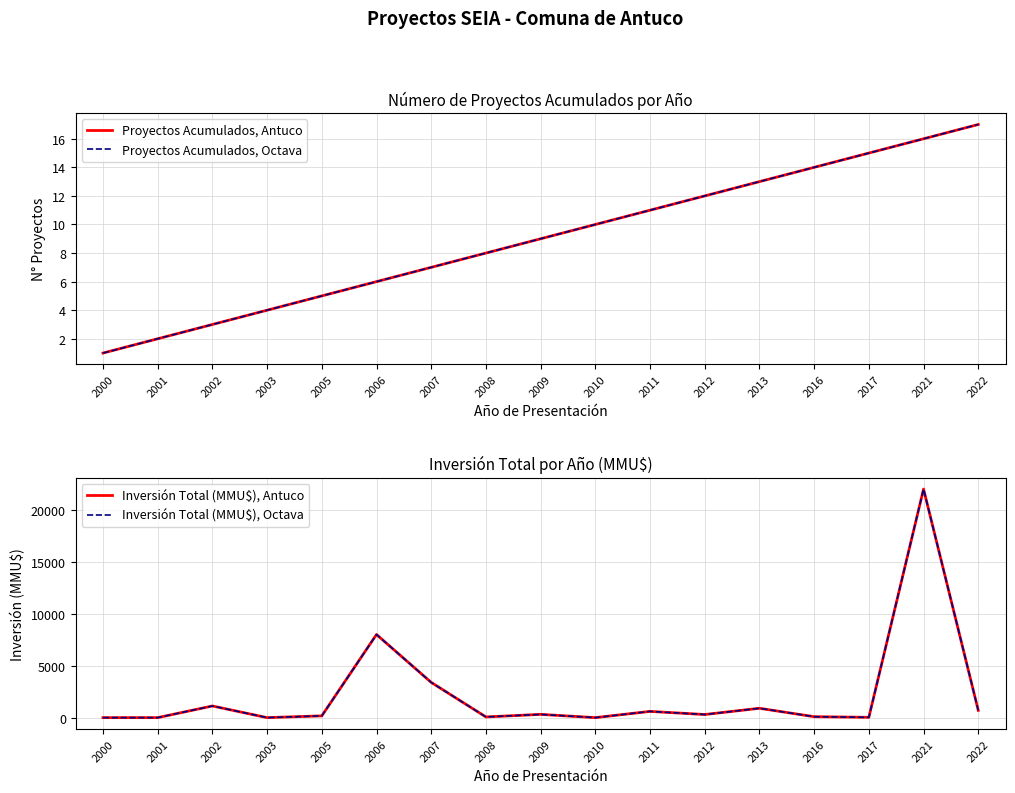

At how many categories does at least one series exceed 15483?

1